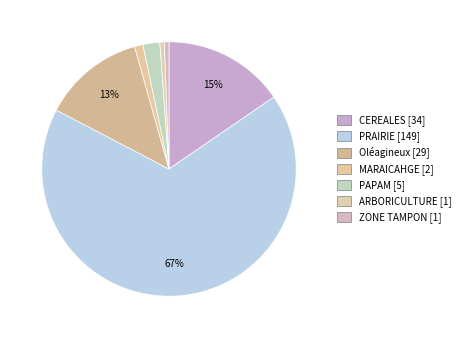

Count the number of slices in the pie.

7